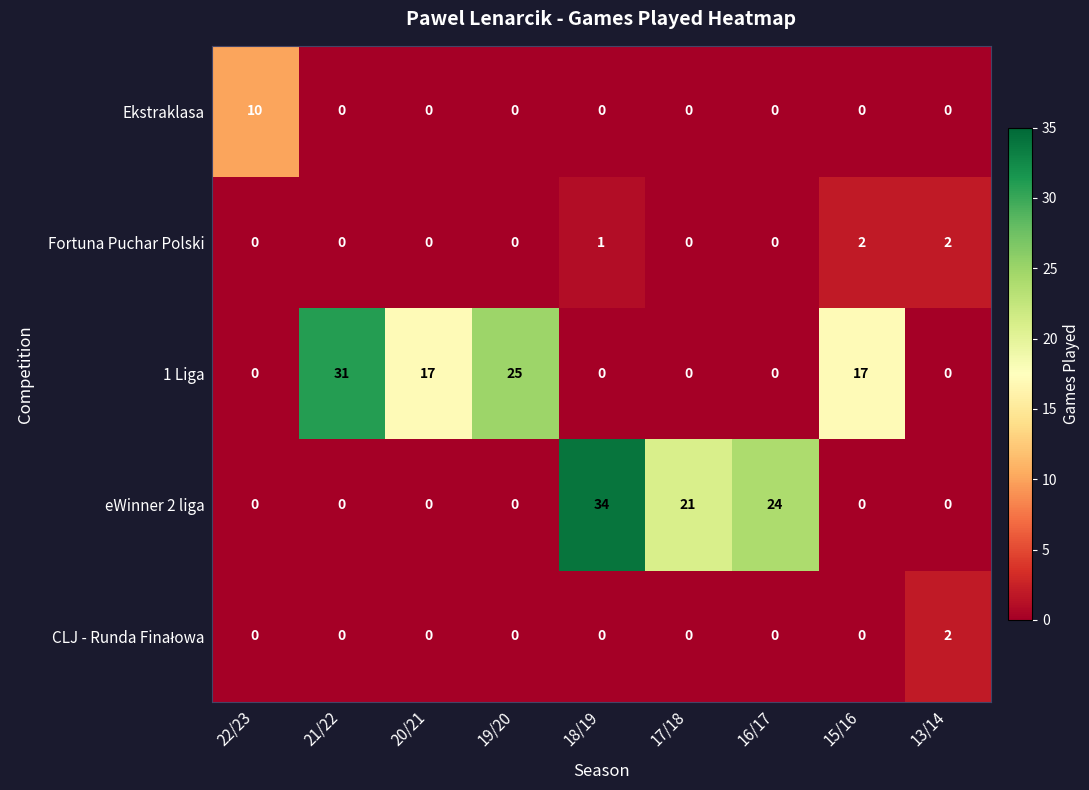

What is the spread (max minus min) of values at 22/23?

10